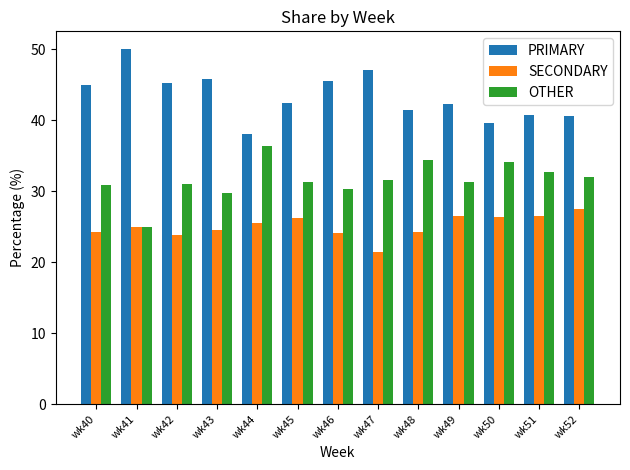

At how many categories does at least one series exceed 29?

13